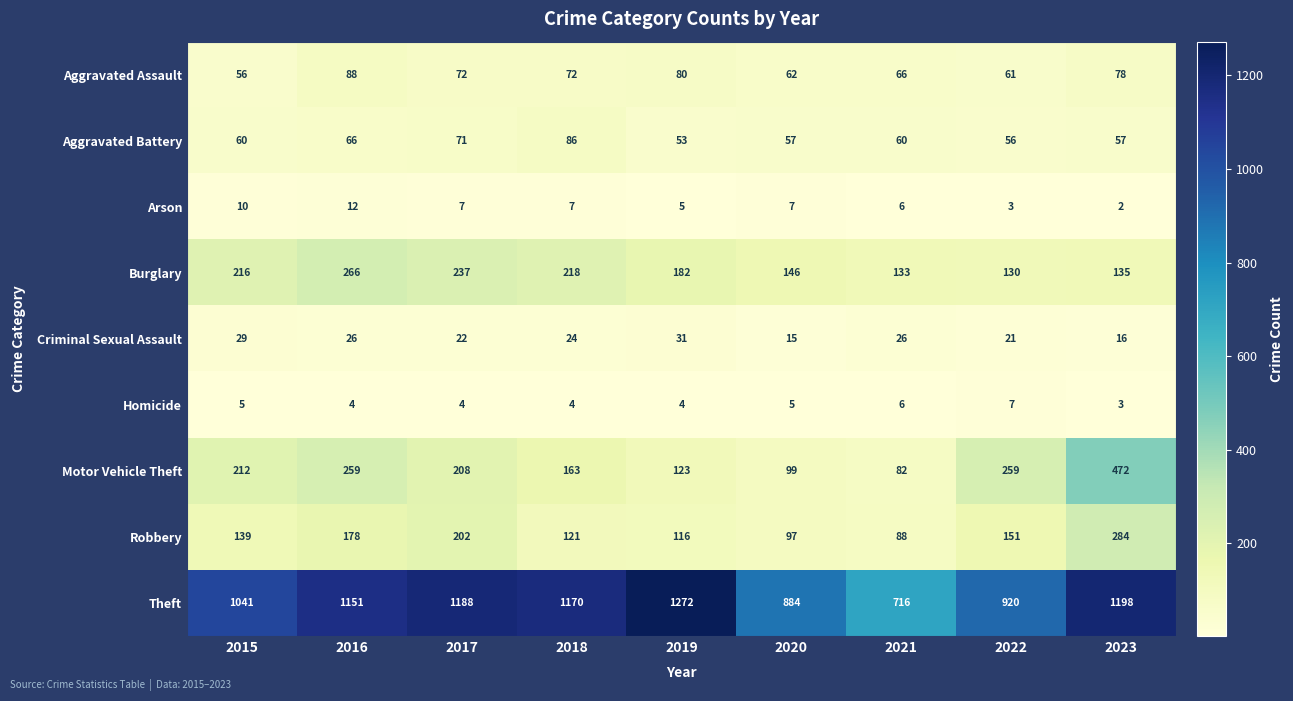

Between 2015 and 2018, which series saw the biggest shift?

Theft